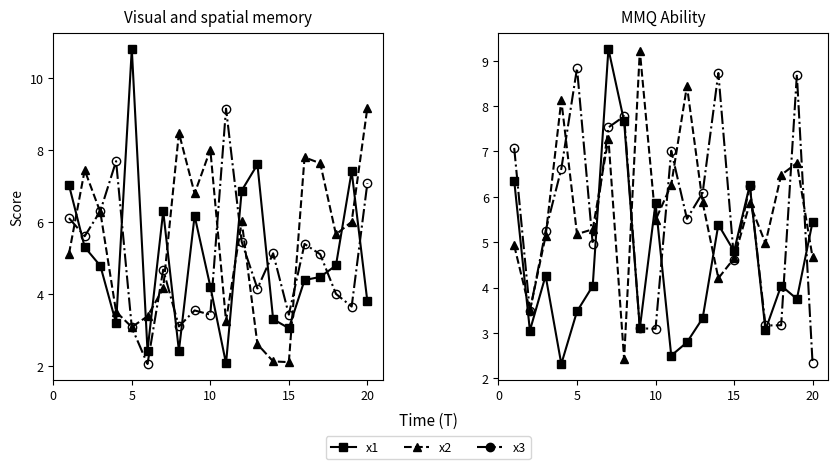

In x4, how many points are lower than both neighbors (excluding endpoints)?

7